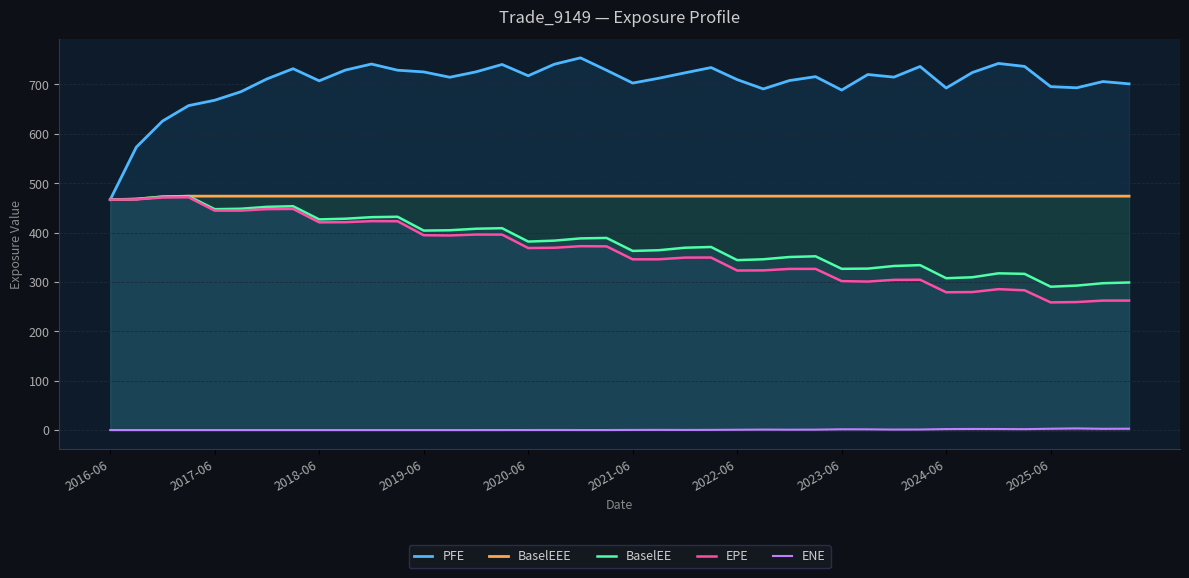

Which series has the largest total across all categories?

PFE